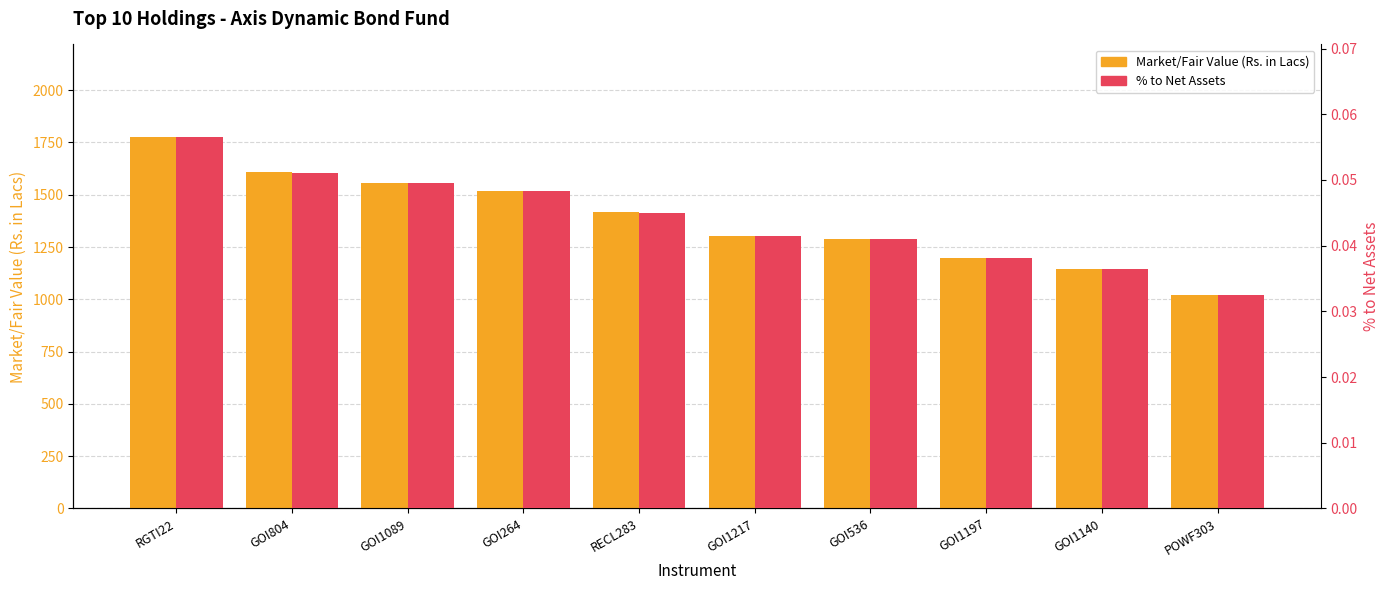

Reading left to right, transcribe all the data shown in this chart.

Market/Fair Value (Rs. in Lacs): 1775.0	1606.6	1555.5	1518.2	1416.3	1302.8	1290.6	1199.3	1145.1	1022.6
% to Net Assets: 0.1	0.1	0.0	0.0	0.0	0.0	0.0	0.0	0.0	0.0